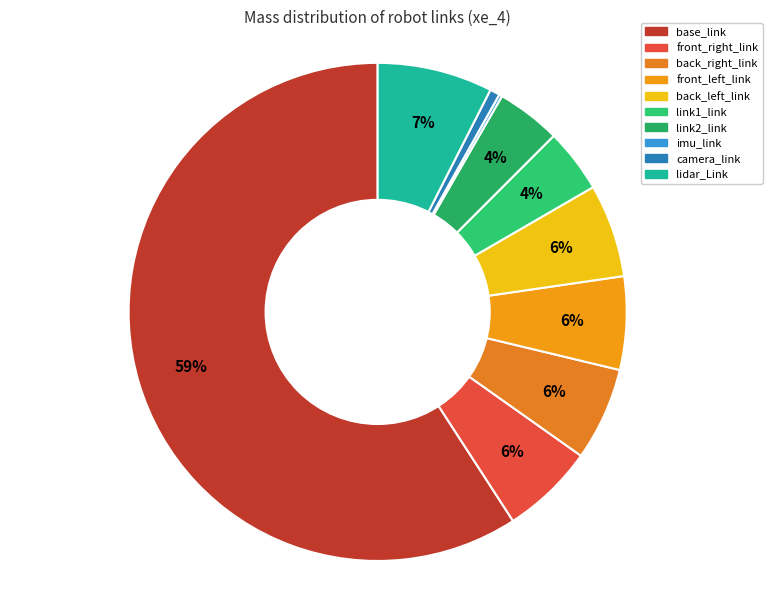

Is it true that imu_link is 0% of the pie?

True